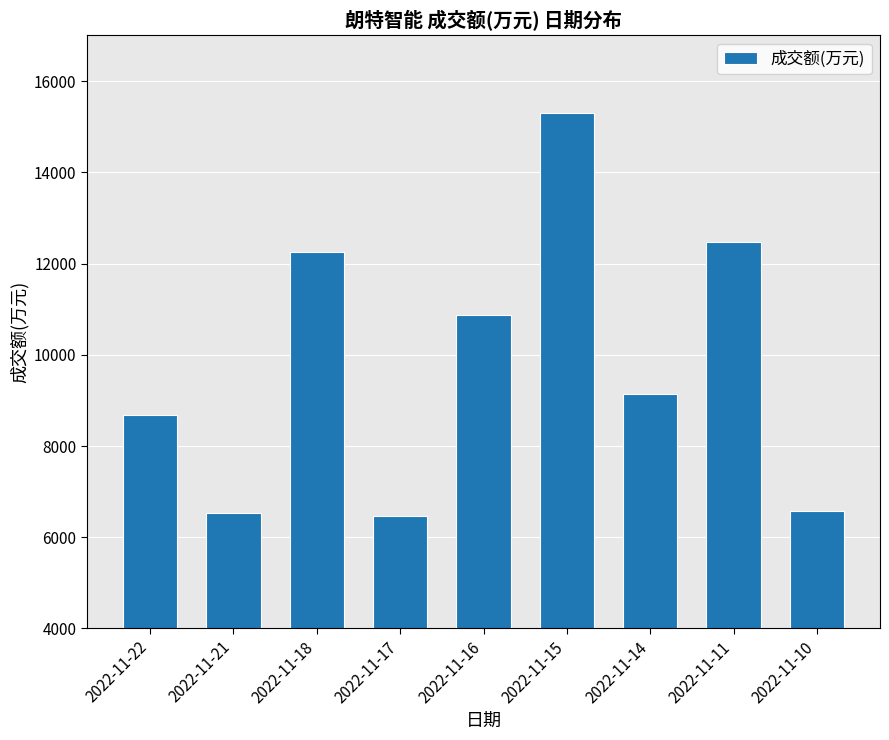

What is the average value?

9807